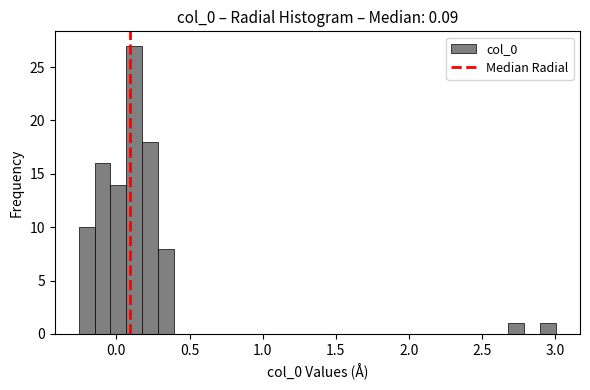

Read against the x-axis, roughly where is the centre of the tallest bar?

0.10